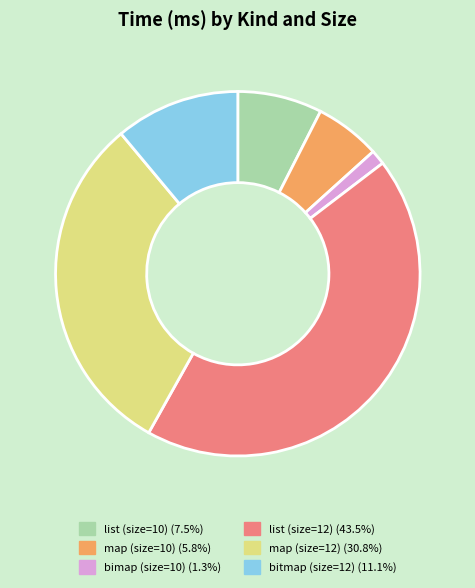

Which has a higher value, list (size=12) or bimap (size=10)?

list (size=12)